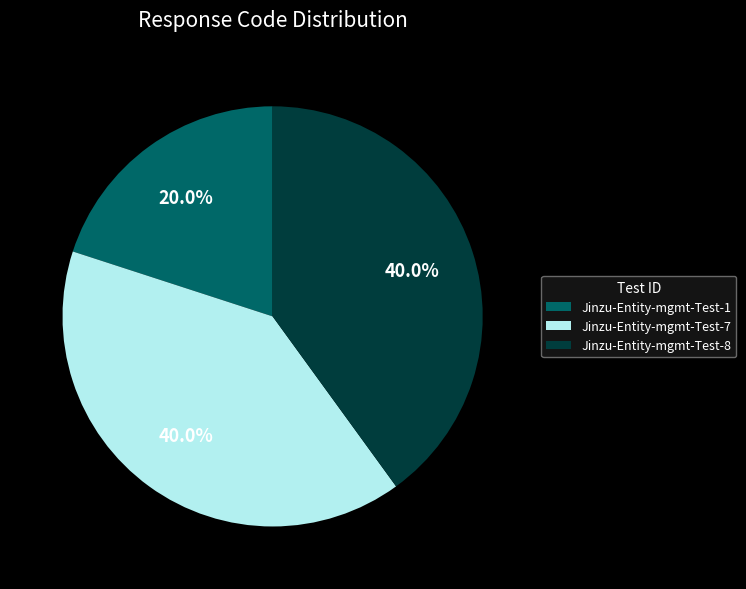

Is the sum of Jinzu-Entity-mgmt-Test-7 and Jinzu-Entity-mgmt-Test-1 greater than half?

Yes